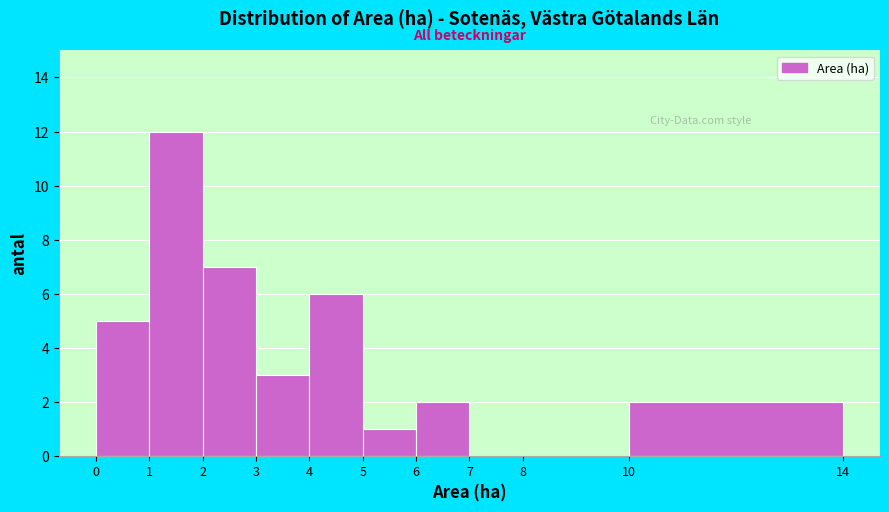

How tall is the bar that spans 4 to 5 on the x-axis? The values are not printed on the chart, so give them approximately, as read against the axis.

6